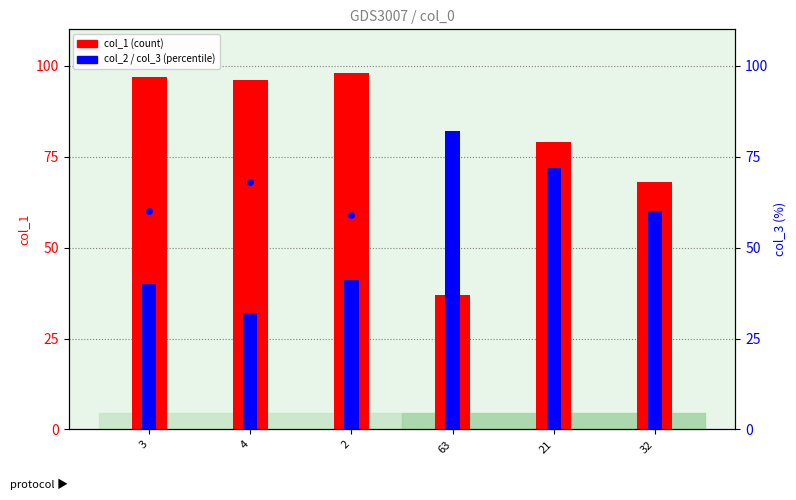

What is the sum of all col_1 values?

475